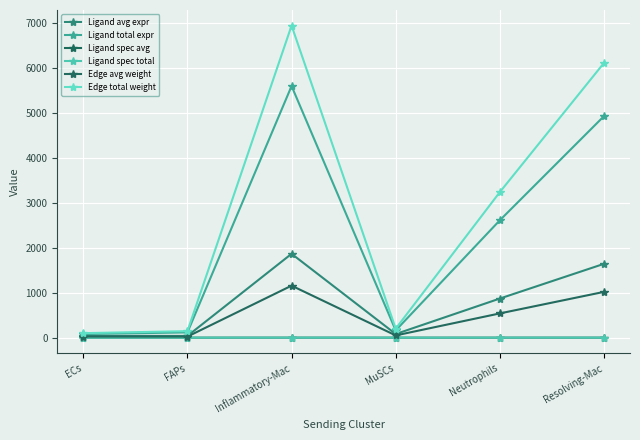

At which category is the sum across all series the highest?

Inflammatory-Mac